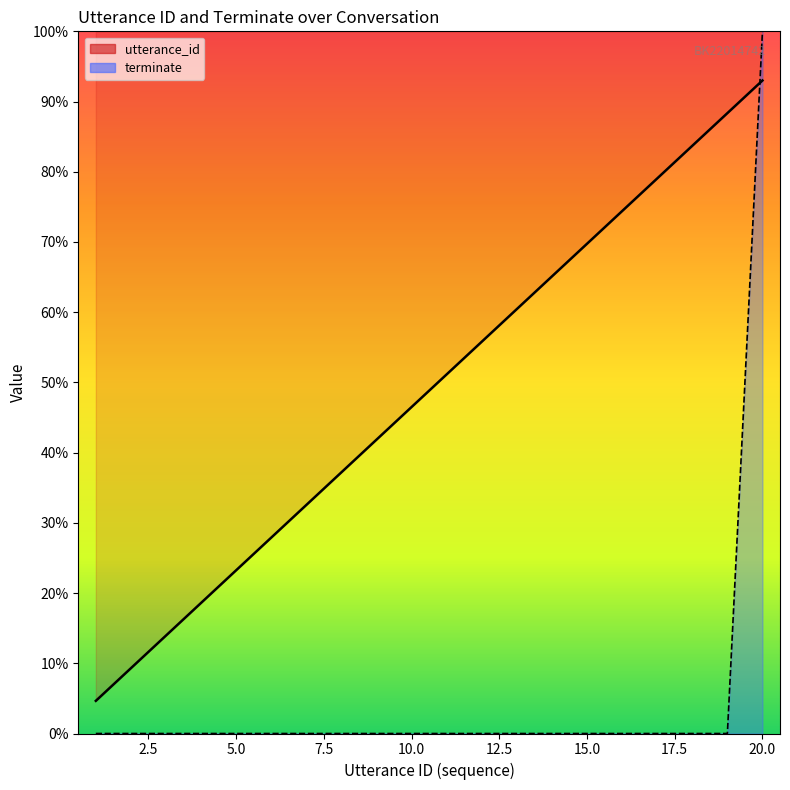

What is the sum of all utterance_id values?

976.5